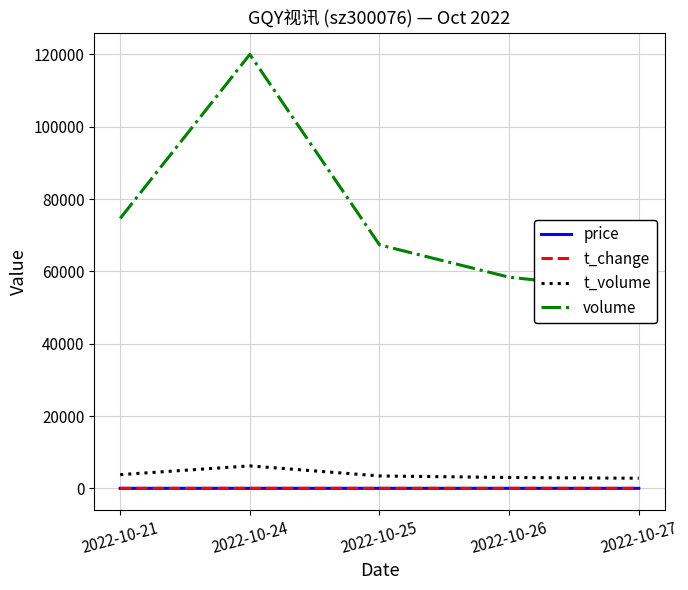

Reading left to right, what are all the values shown in this chart?

price: 5.1	5.1	5.1	5.2	5.1
t_change: 1.8	2.8	1.6	1.4	1.3
t_volume: 3796.0	6211.0	3430.0	3010.0	2795.0
volume: 74644.0	119982.0	67324.0	58378.0	54632.0